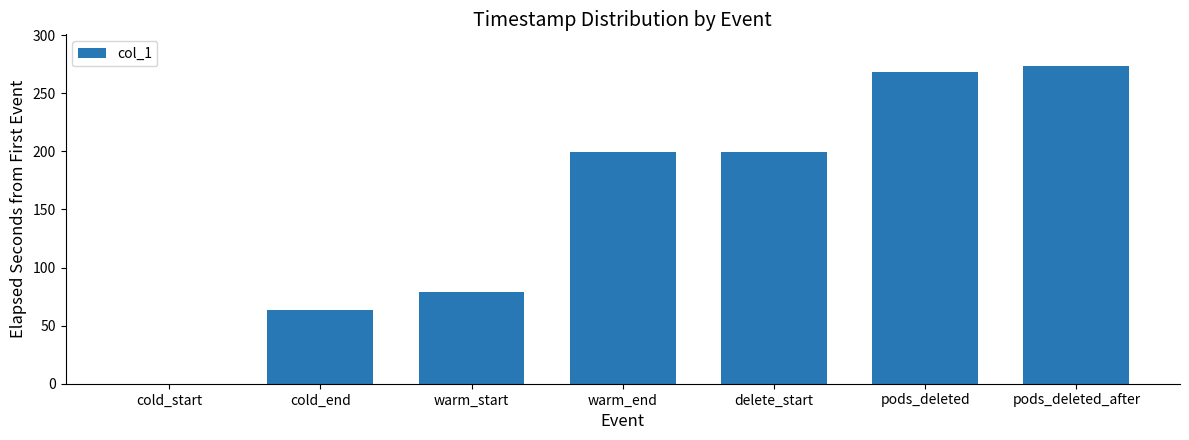

At which label does the data first exceed 199?

warm_end